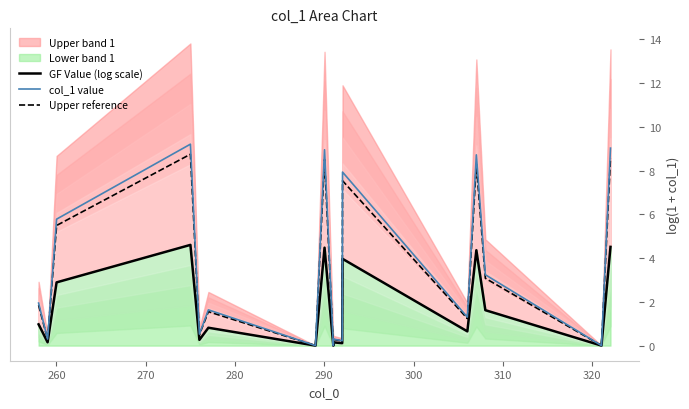

How many values in the Upper reference series are below 1?

7